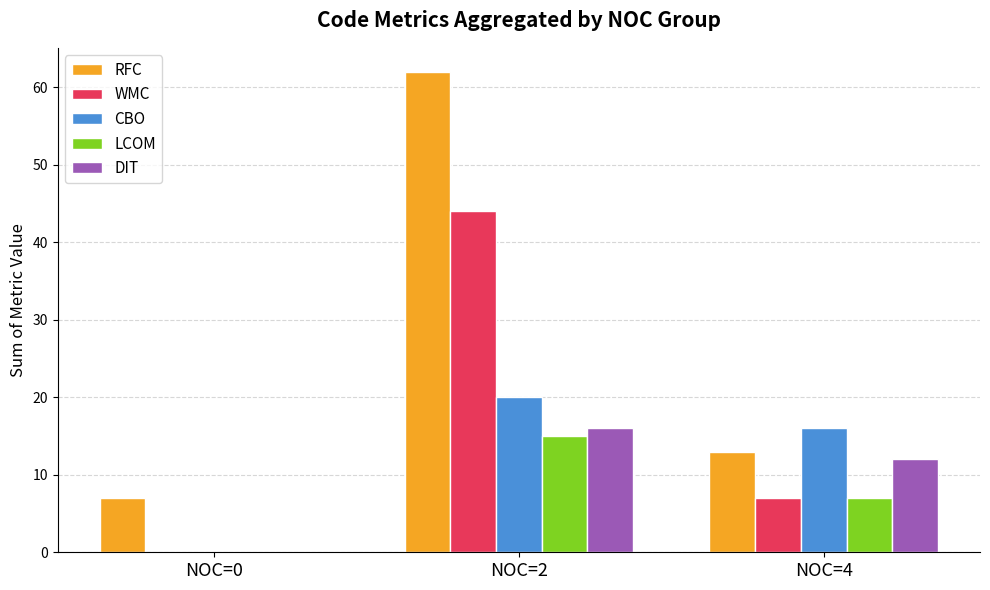

Is the value of RFC at NOC=0 greater than the value of WMC at NOC=0?

Yes